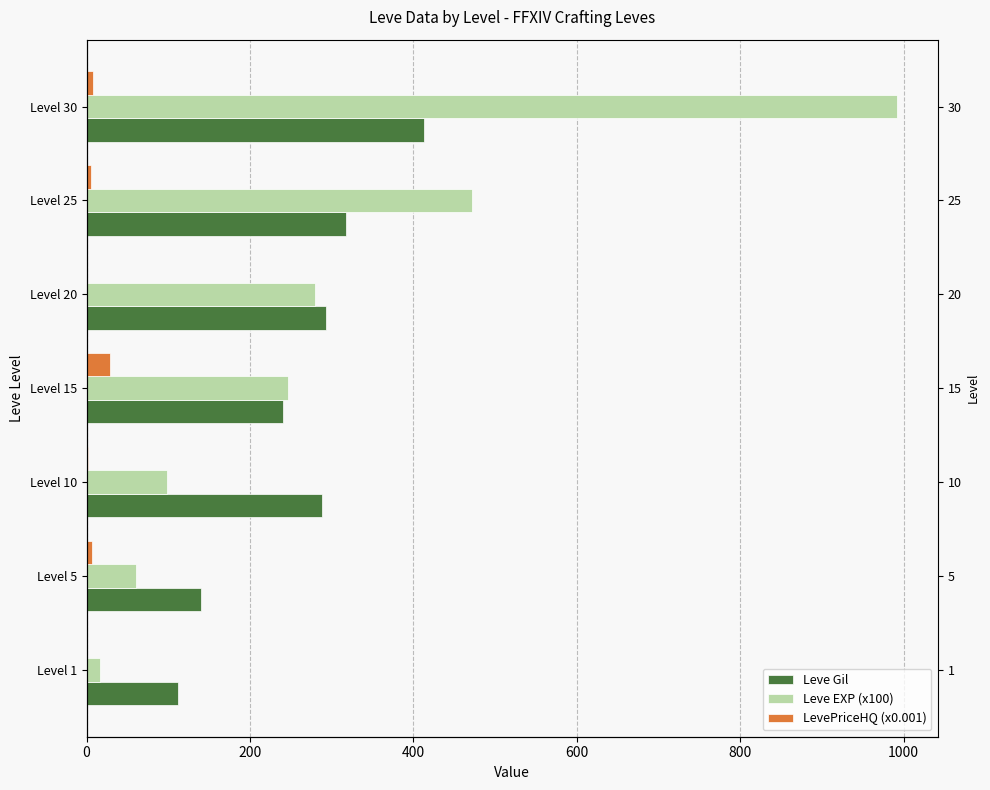

How many bars are there in total?

21